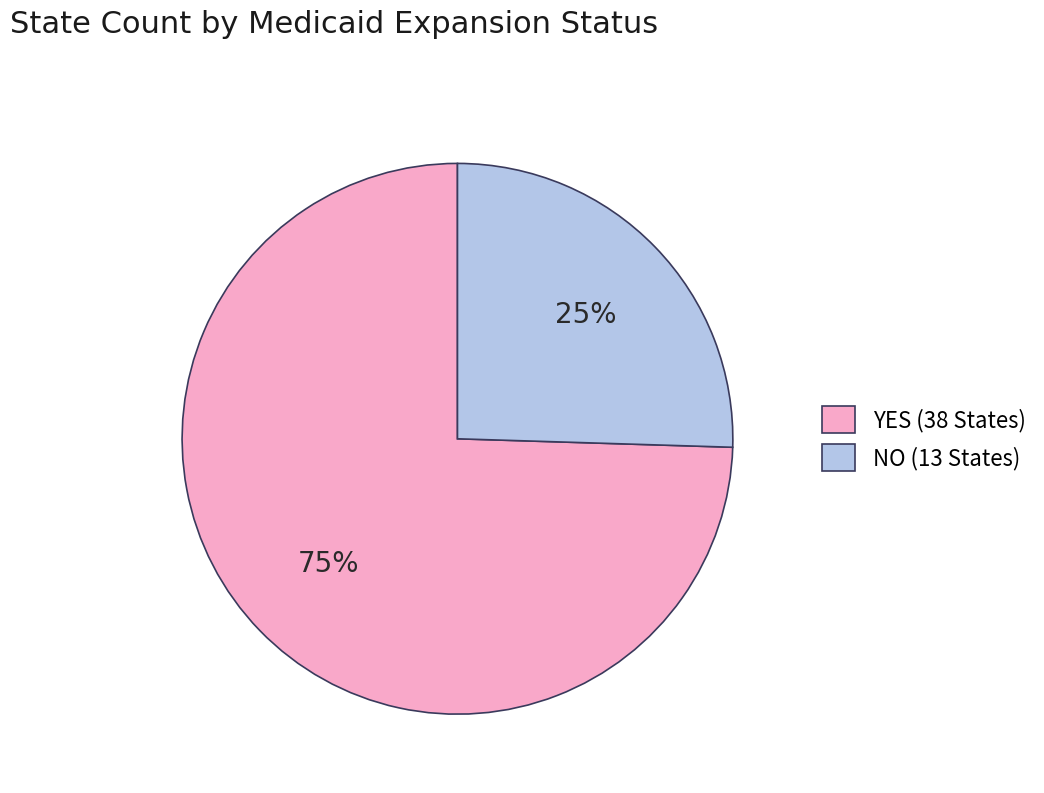

Which slice is the smallest?

NO (13 States)